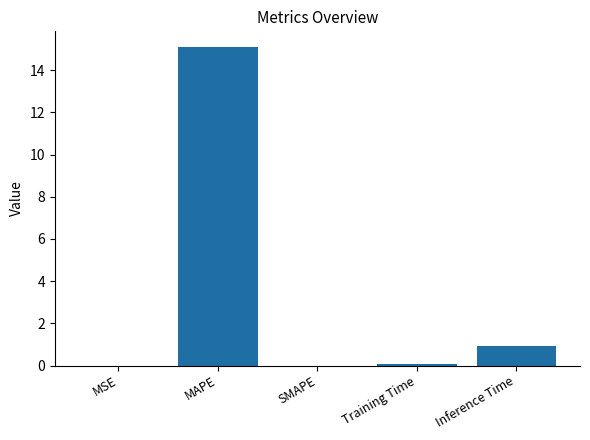

What is the change in value from MAPE to SMAPE?

-15.1